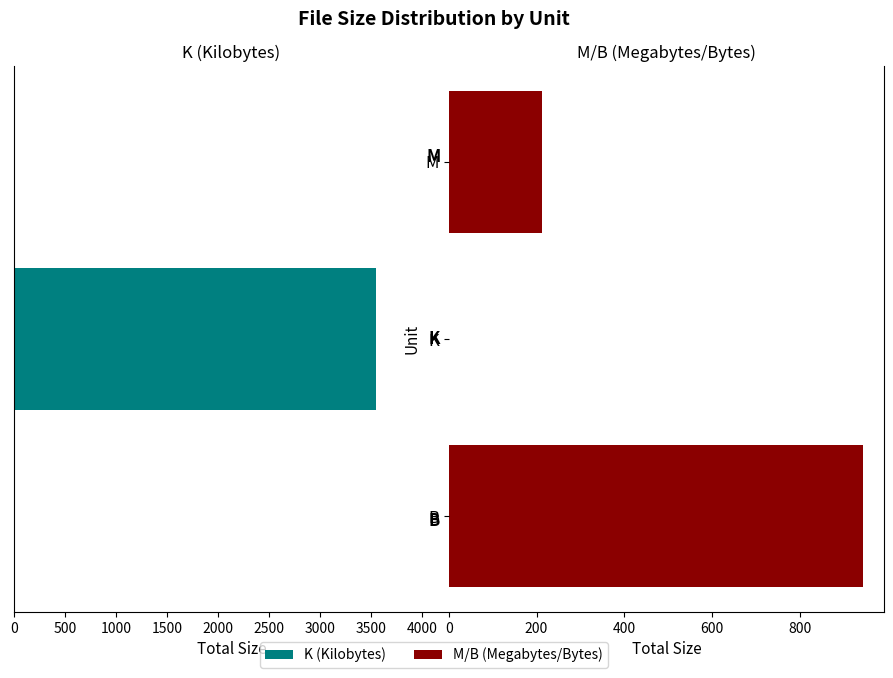

List the series in order of their overall mean, lowest first.

M/B (Megabytes/Bytes), K (Kilobytes)